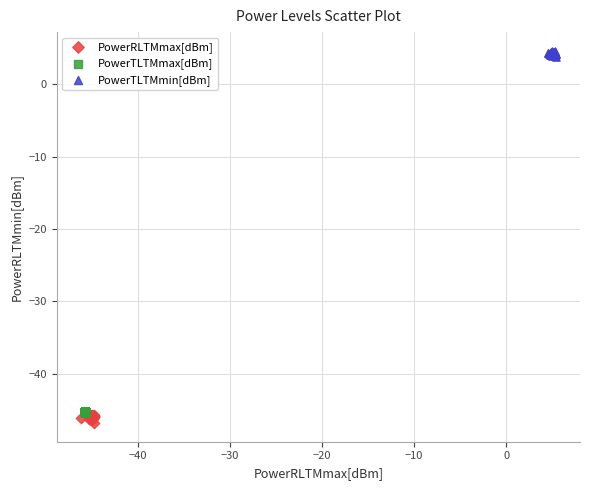

Which series reaches the maximum Y coordinate?

PowerTLTMmin[dBm]